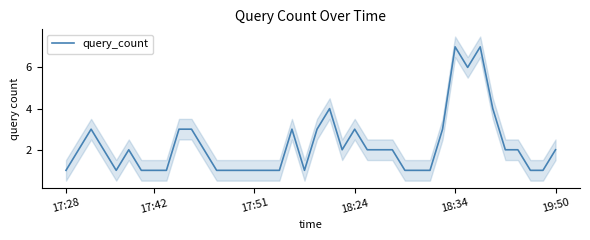

What position from the right is 10?

30